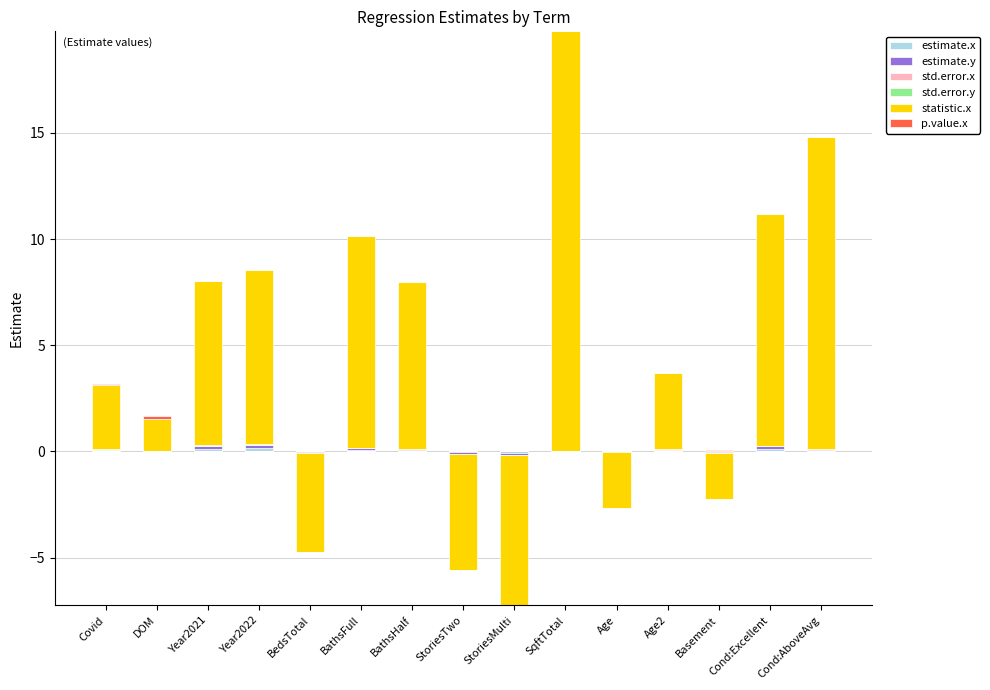

What is the difference between the second highest and minimum values in the estimate.y series?

0.1